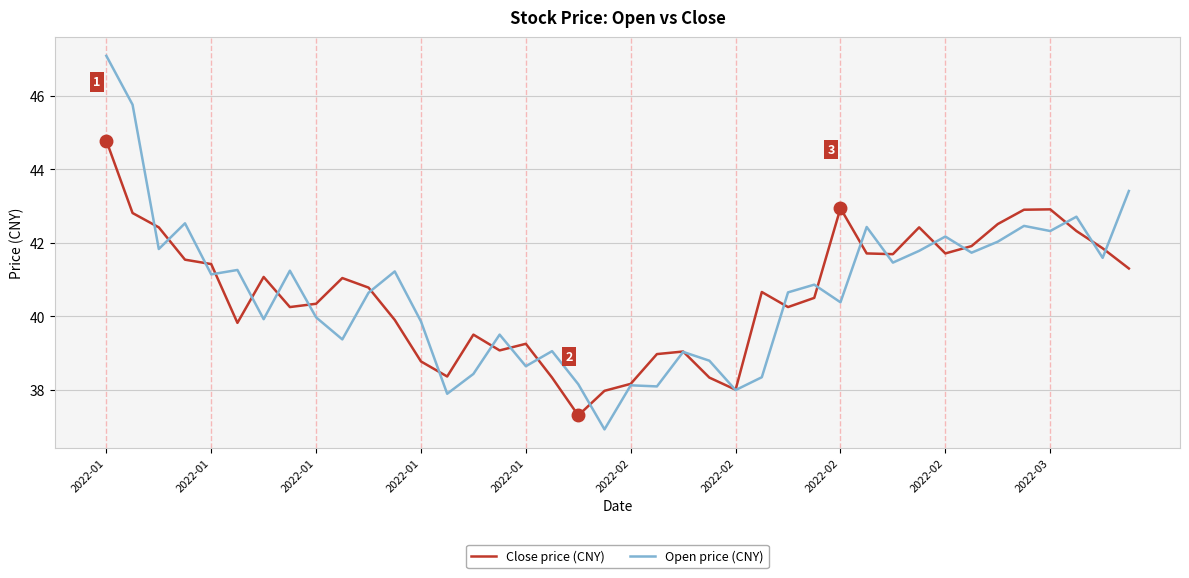

List the series in order of their peak value, highest first.

Open price (CNY), Close price (CNY)